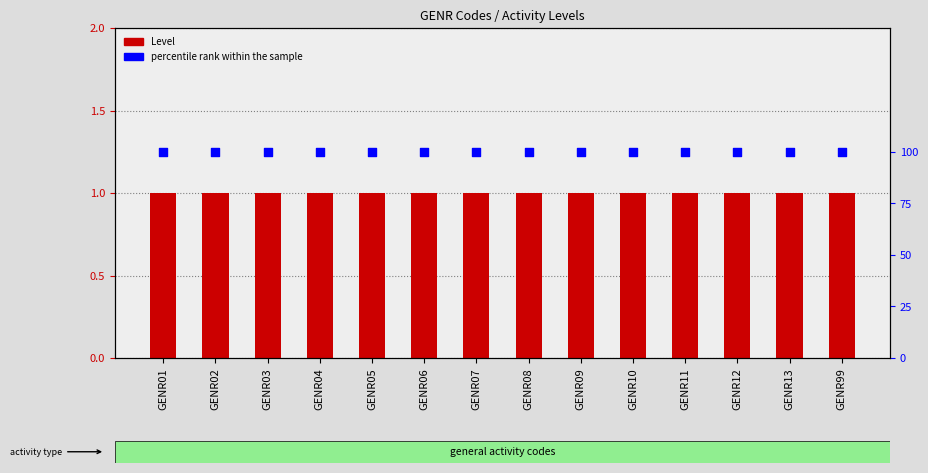

What are all the series names shown in the legend?

Level, percentile rank within the sample